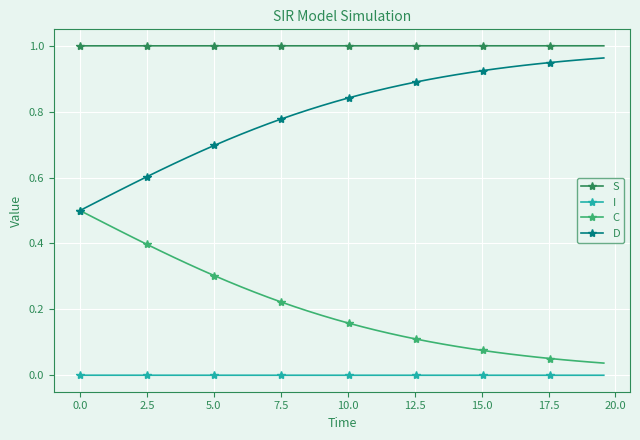

True or false: S and C intersect in this chart.

False